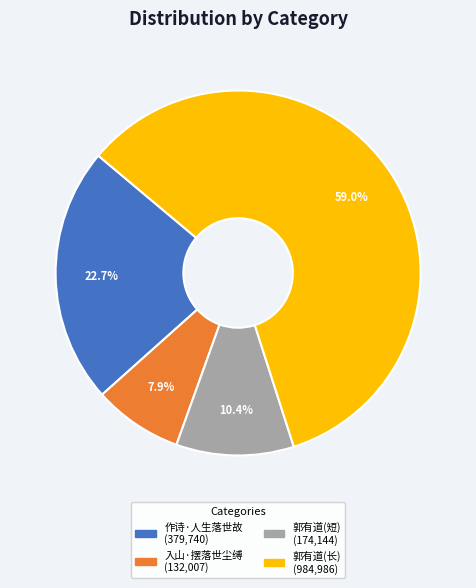

Is there a majority slice in this chart?

Yes